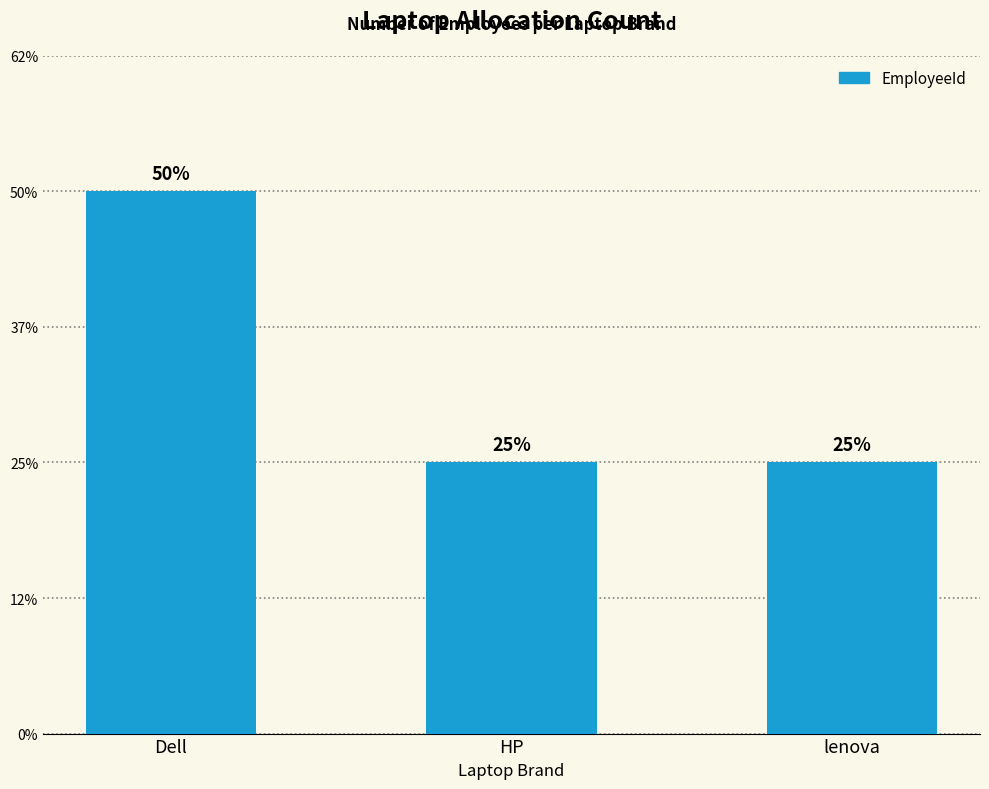

Reading left to right, transcribe all the data shown in this chart.

2	1	1